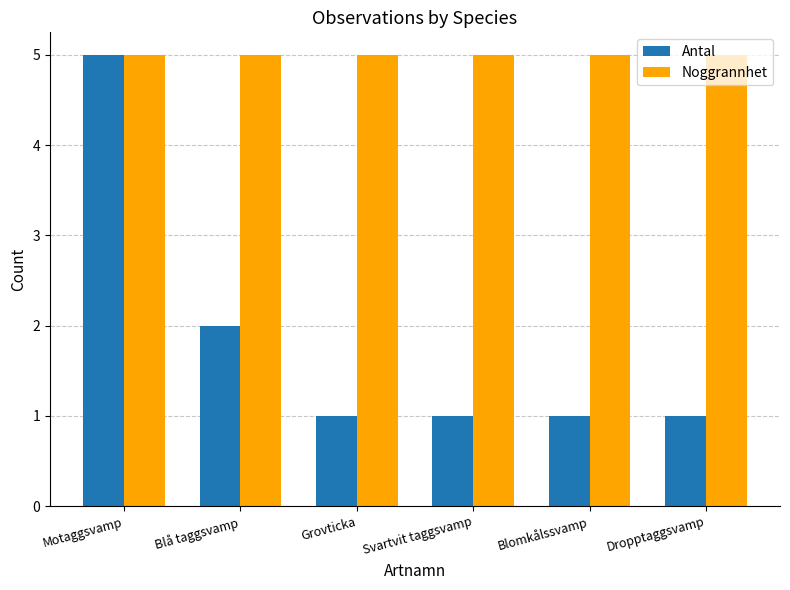

Reading left to right, transcribe all the data shown in this chart.

Antal: 5	2	1	1	1	1
Noggrannhet: 5	5	5	5	5	5